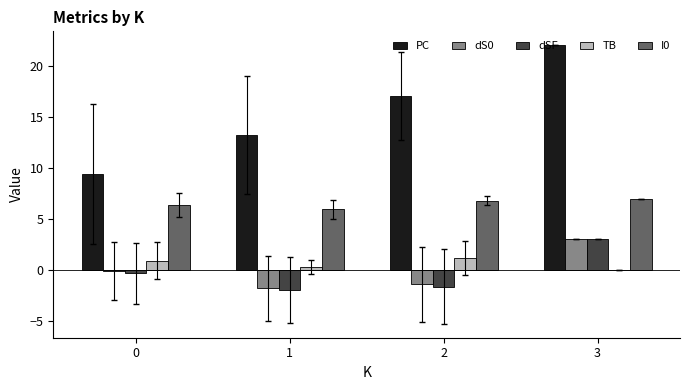

The dS0 series shows -0.1 at 0. True or false?

True